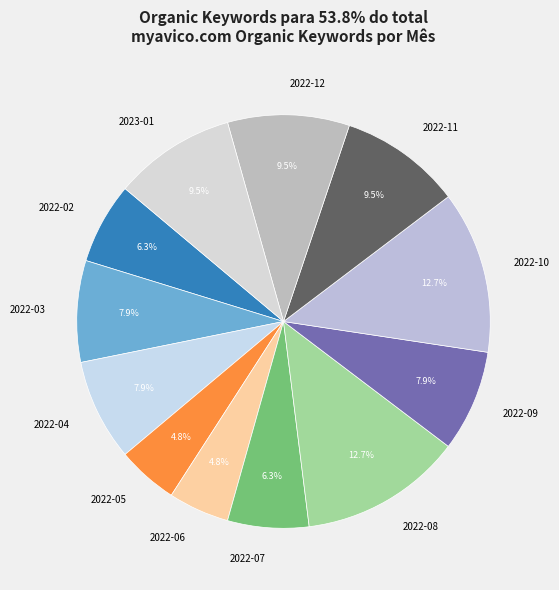

How many slices are in this pie chart?

12